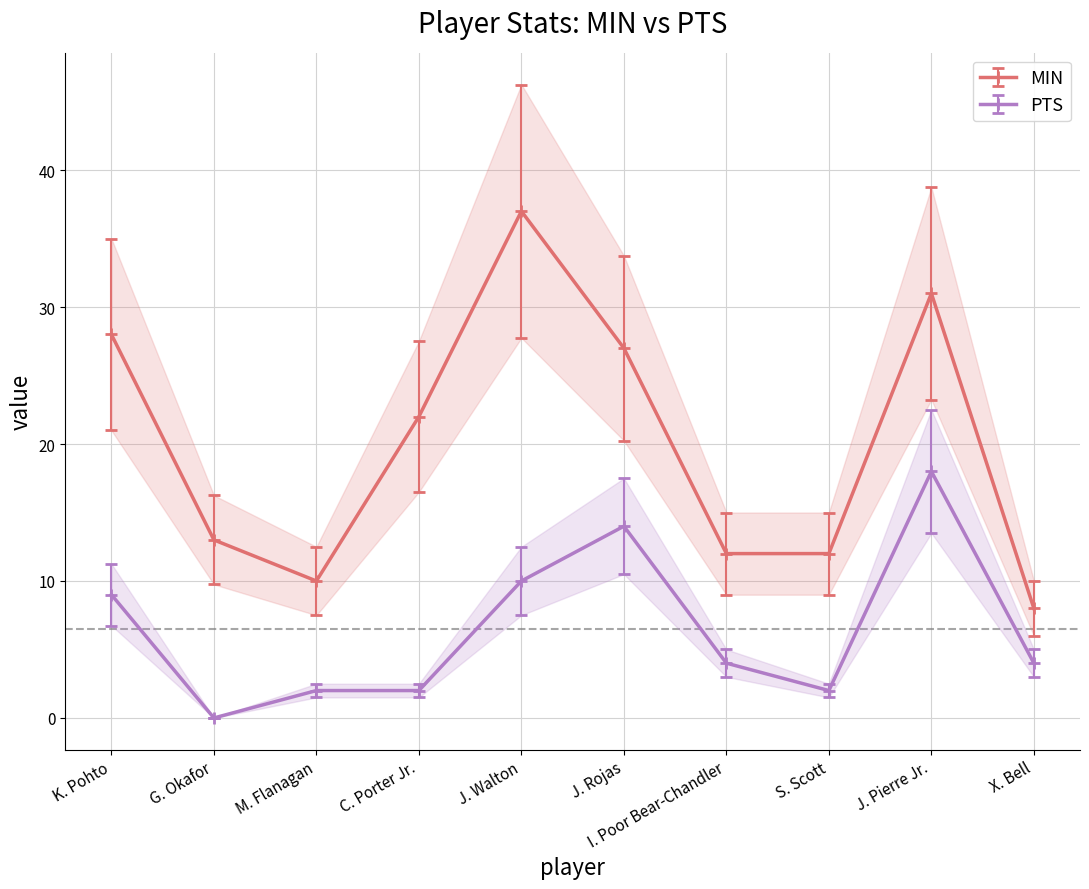

Reading left to right, what are all the values shown in this chart?

MIN: K. Pohto=28	G. Okafor=13	M. Flanagan=10	C. Porter Jr.=22	J. Walton=37	J. Rojas=27	I. Poor Bear-Chandler=12	S. Scott=12	J. Pierre Jr.=31	X. Bell=8
PTS: K. Pohto=9	G. Okafor=0	M. Flanagan=2	C. Porter Jr.=2	J. Walton=10	J. Rojas=14	I. Poor Bear-Chandler=4	S. Scott=2	J. Pierre Jr.=18	X. Bell=4